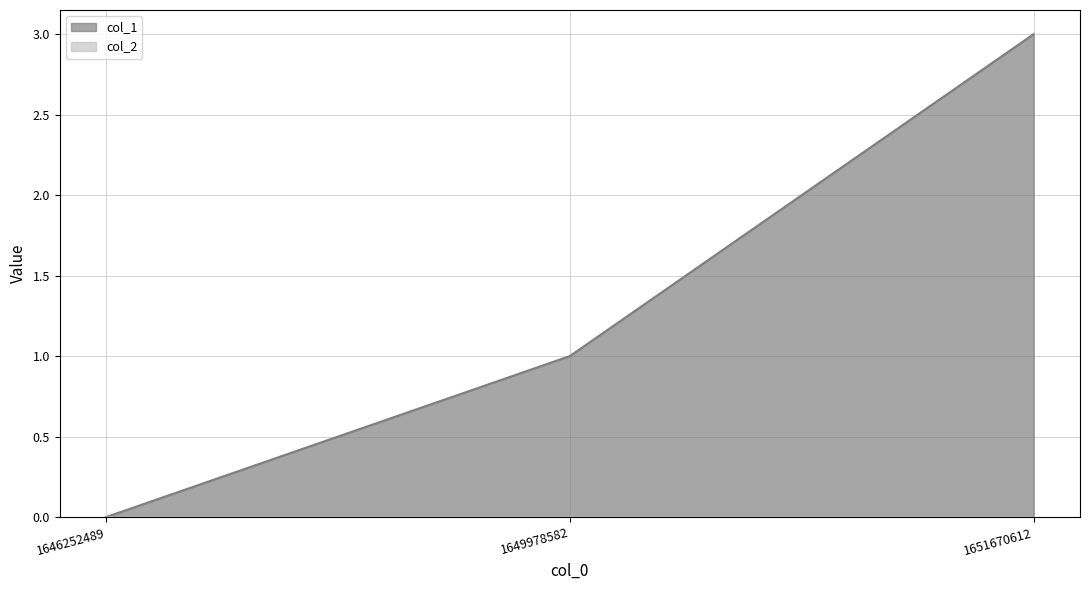

The value at 1651670612 is 3. True or false?

True